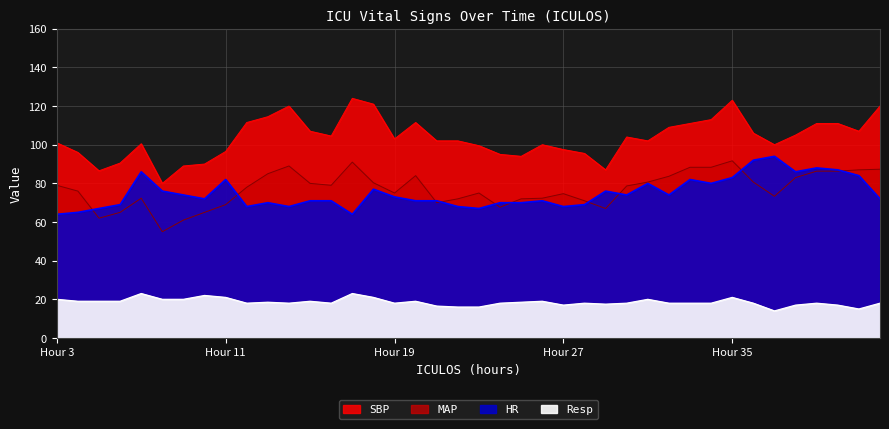

What is the sum of the MAP values at 22 and 23?

147.0